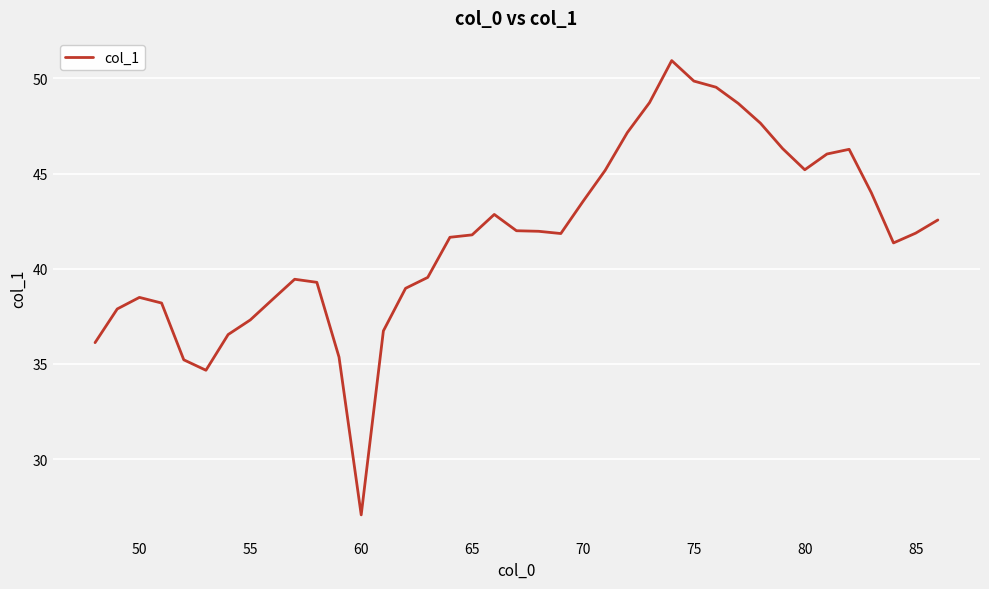

What is the maximum value shown in the chart?

50.9